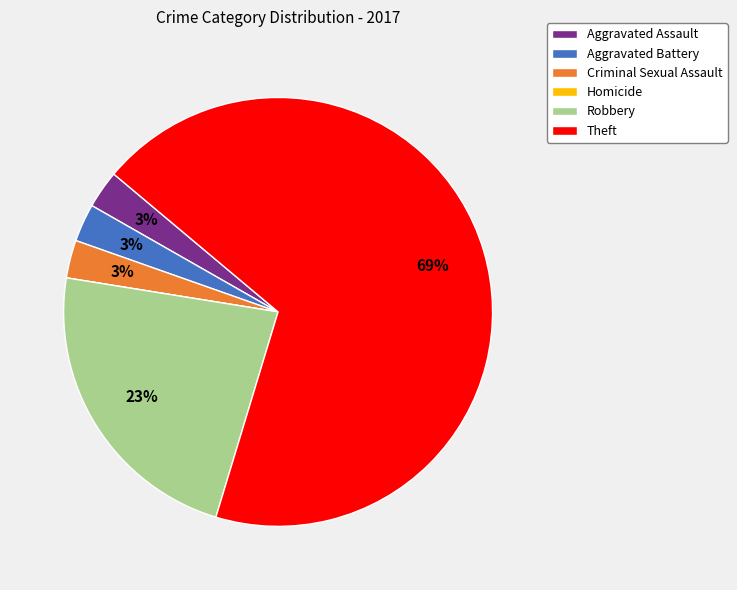

Does any single category account for the majority?

Yes